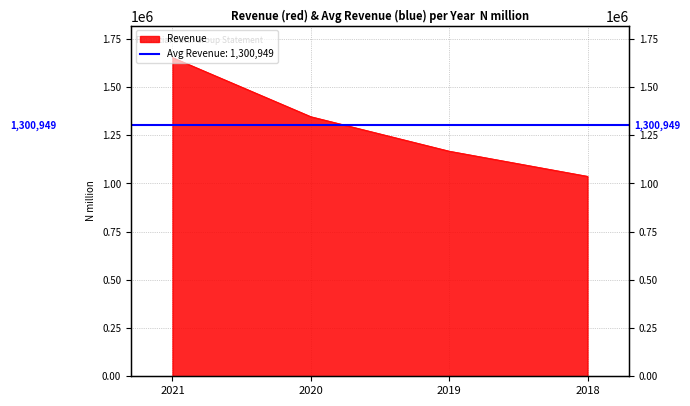

Count the number of values greater than 1346288.

1